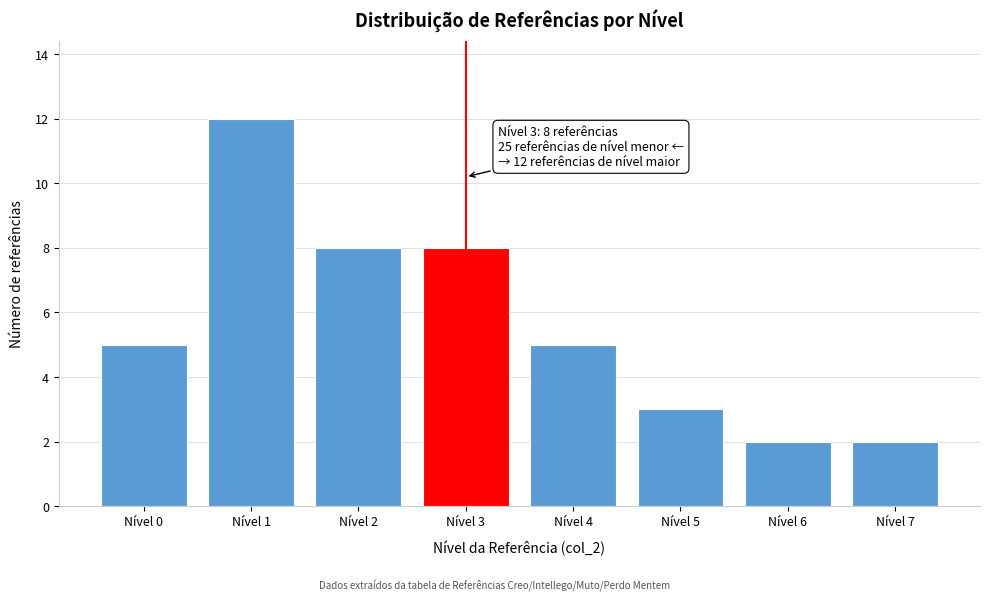

Reading right to left, what are all the values shown in this chart?

2	2	3	5	8	8	12	5